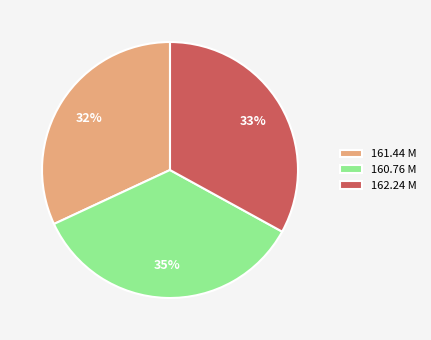

Count the number of slices in the pie.

3